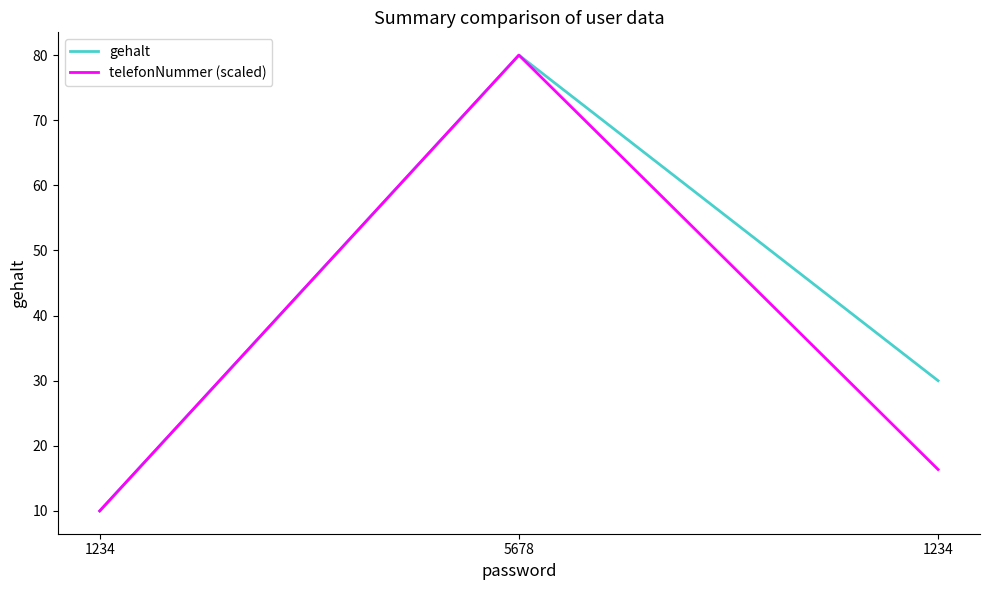

Is this an area chart (filled region under the line)?

No